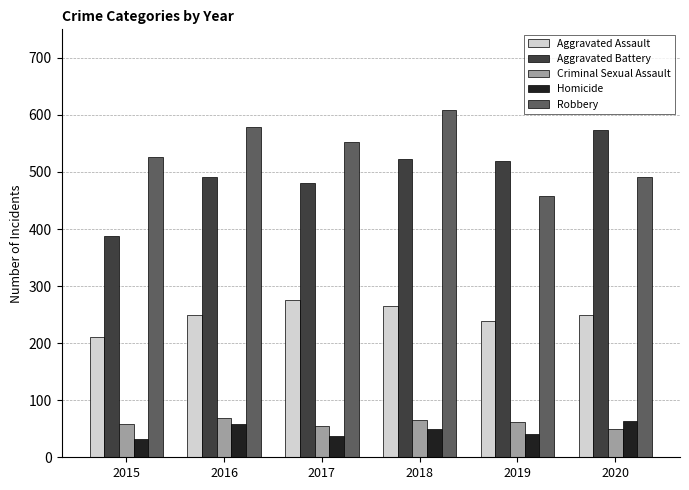

True or false: Robbery has a value of 111 at 2017.

False